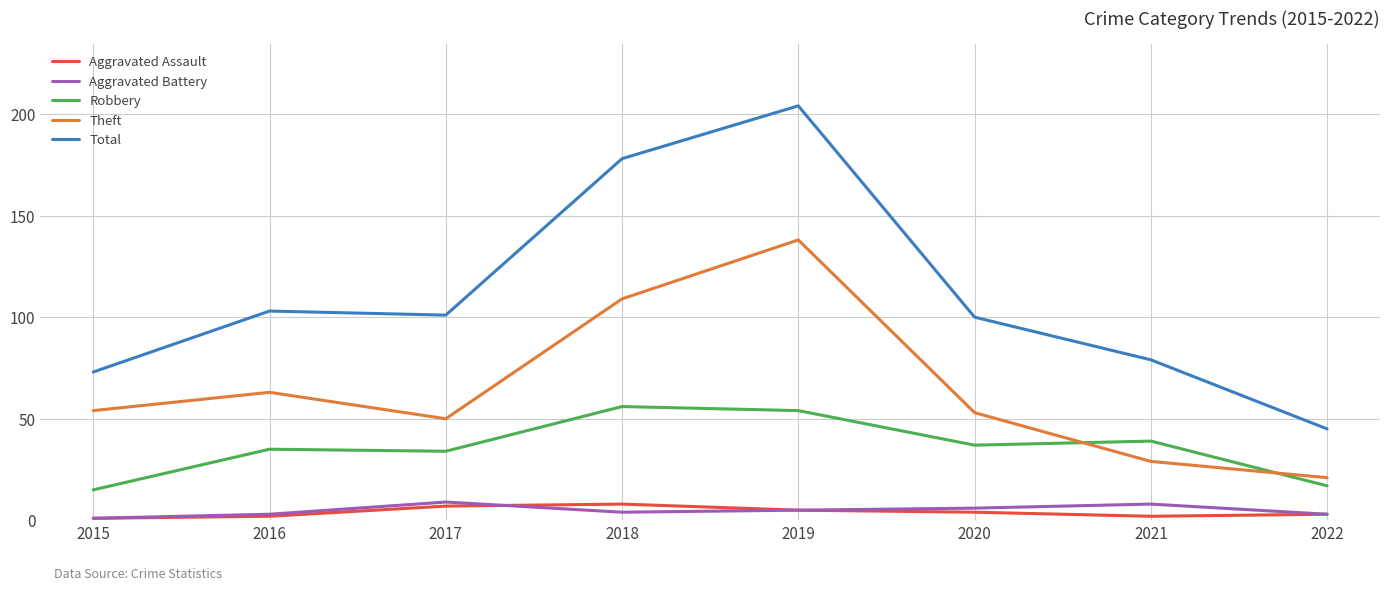

What are all the series names shown in the legend?

Aggravated Assault, Aggravated Battery, Robbery, Theft, Total